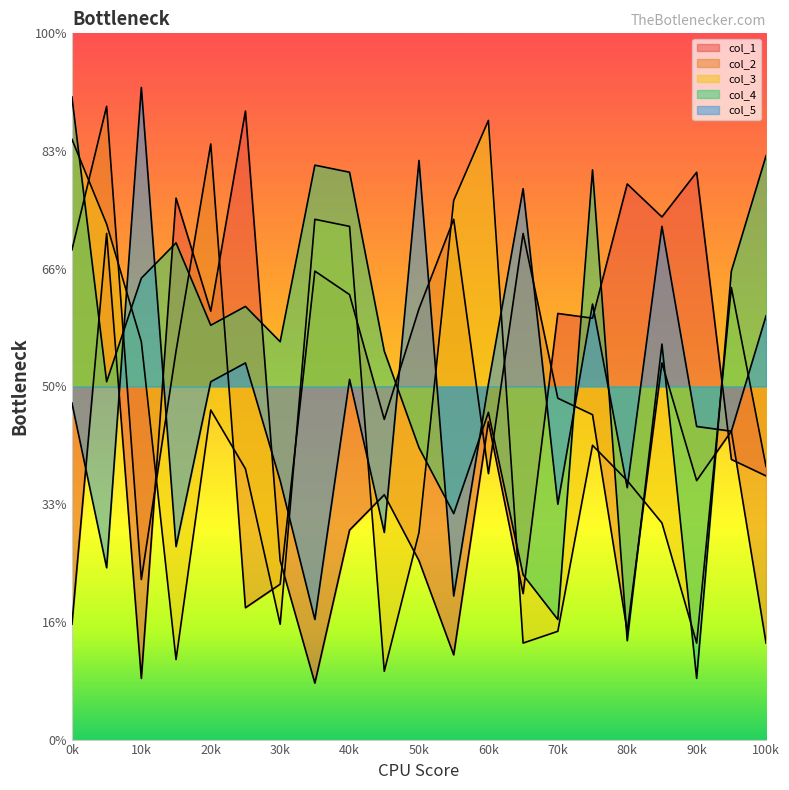

True or false: col_2 has more than 2 points higher than both neighbors.

True